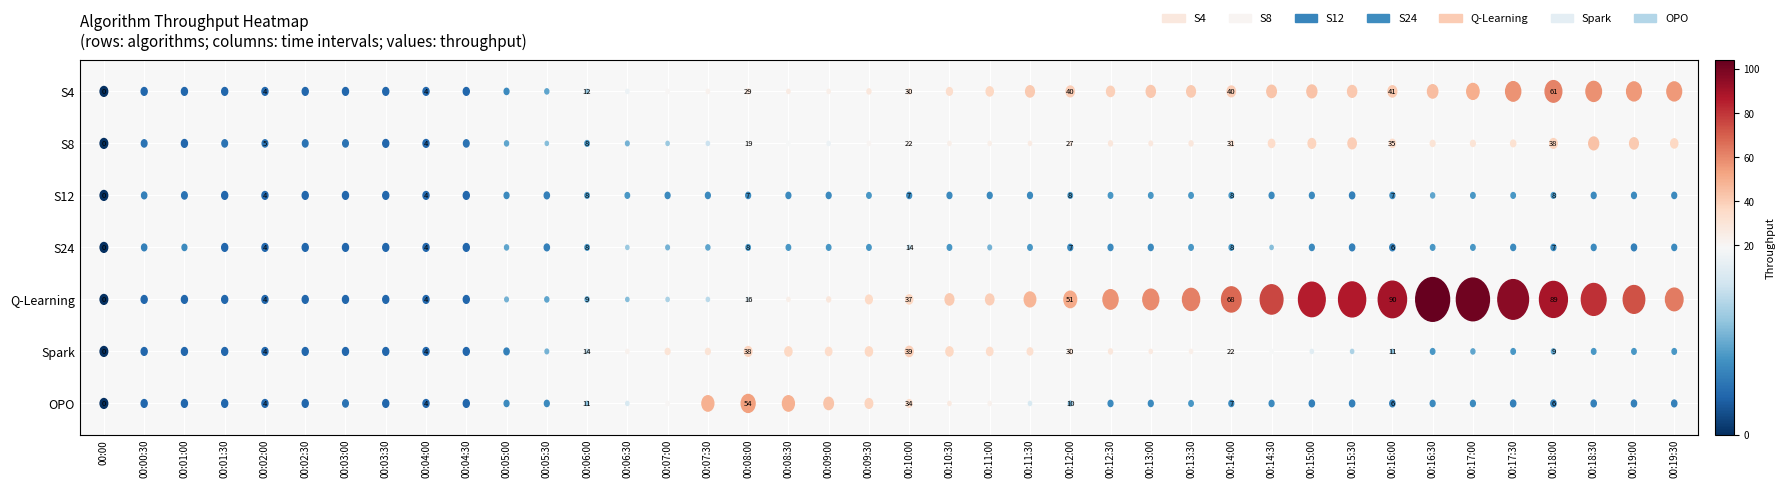

Which series has the largest range (max minus min)?

Q-Learning